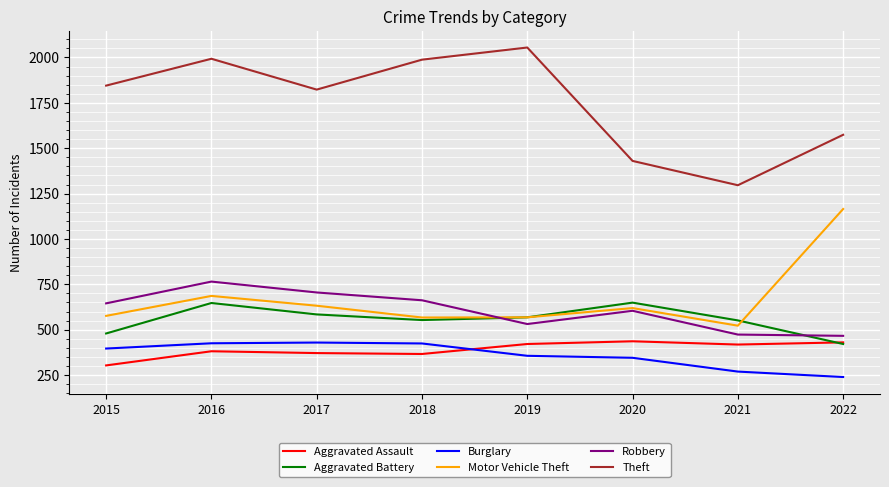

What is the total value across all series at 2017?

4544